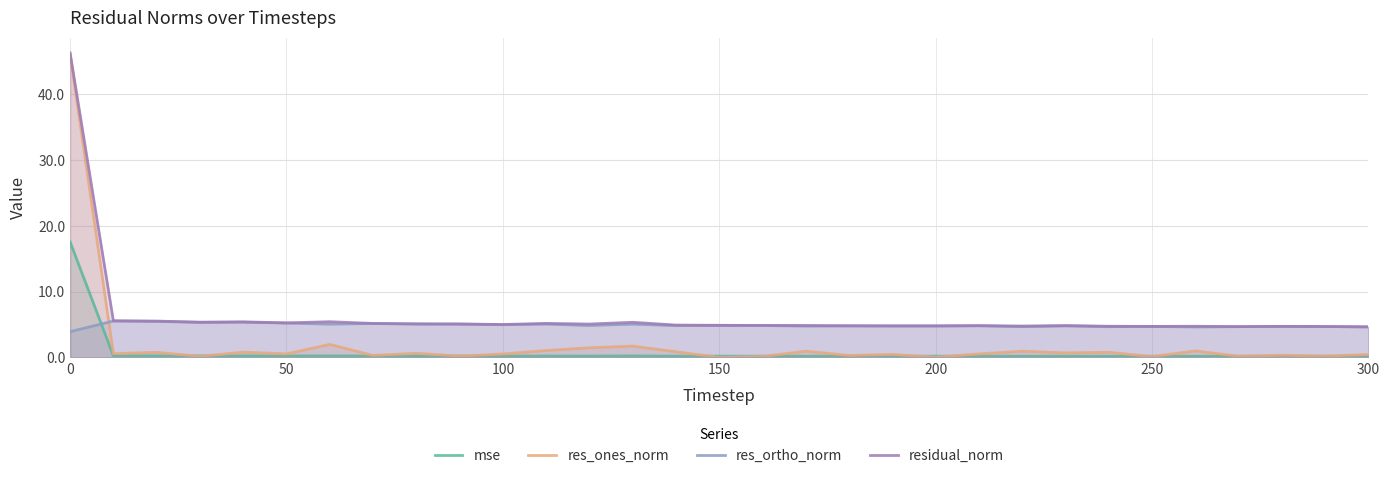

True or false: res_ortho_norm and residual_norm cross at least once.

False